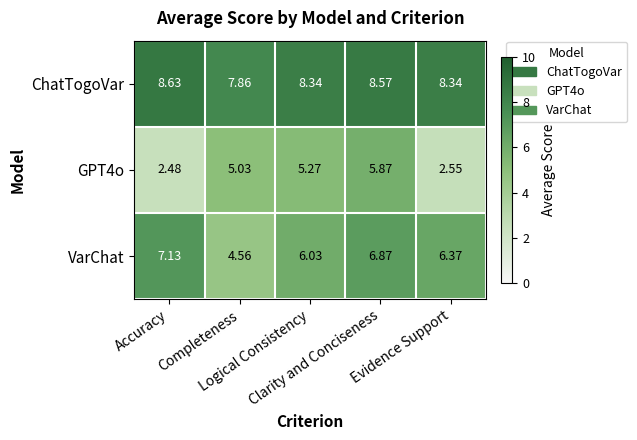

What is the difference between the highest and lowest values at Evidence Support?

5.8